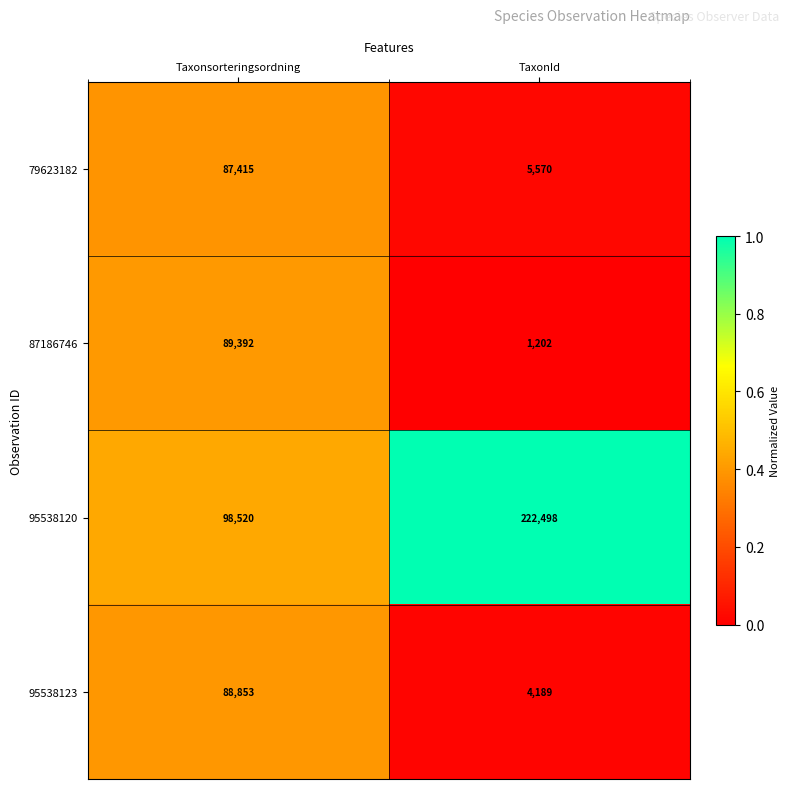

Rank the series by their maximum value, from lowest to highest.

79623182, 95538123, 87186746, 95538120